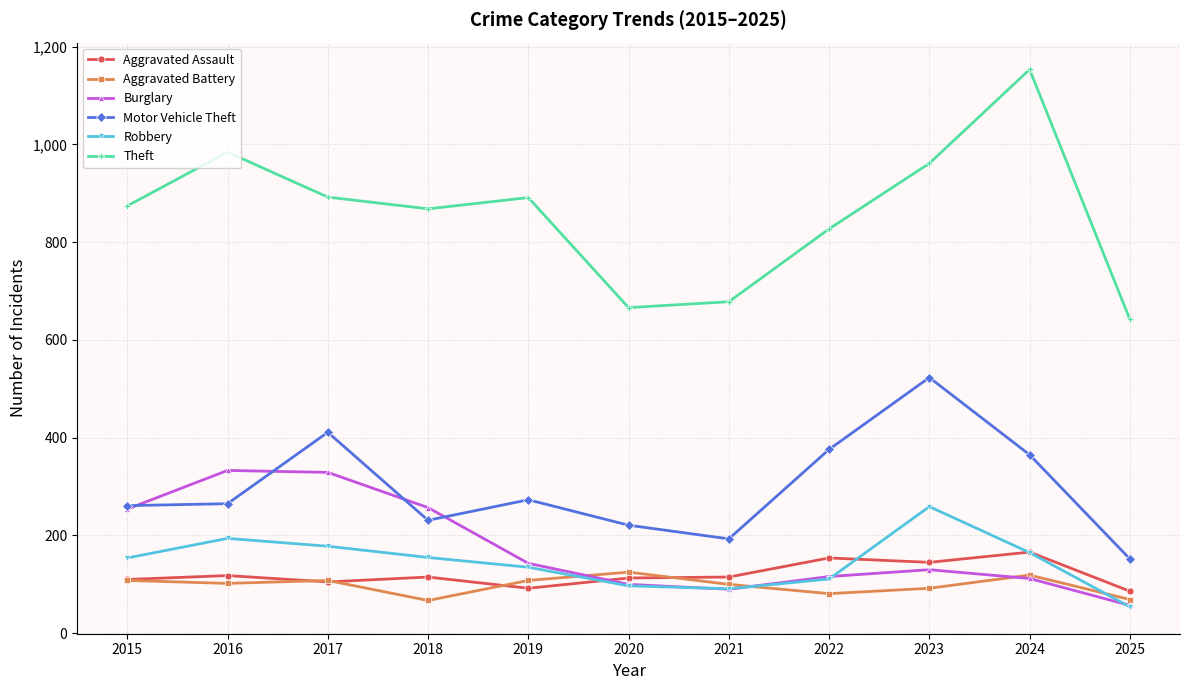

How many distinct data groups are displayed?

6